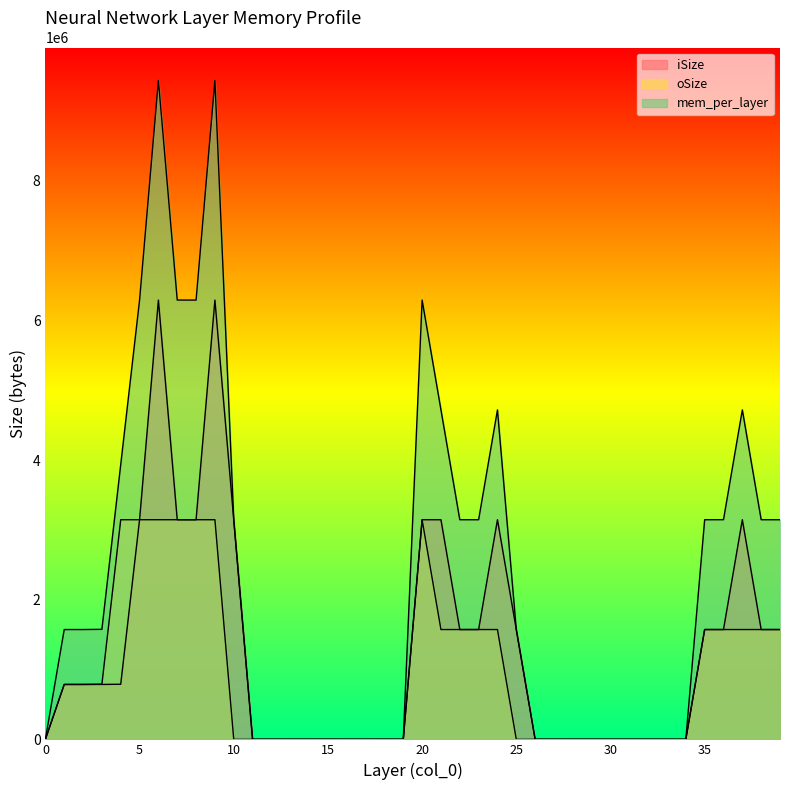

Is the value of iSize at 11 greater than the value of mem_per_layer at 2?

No